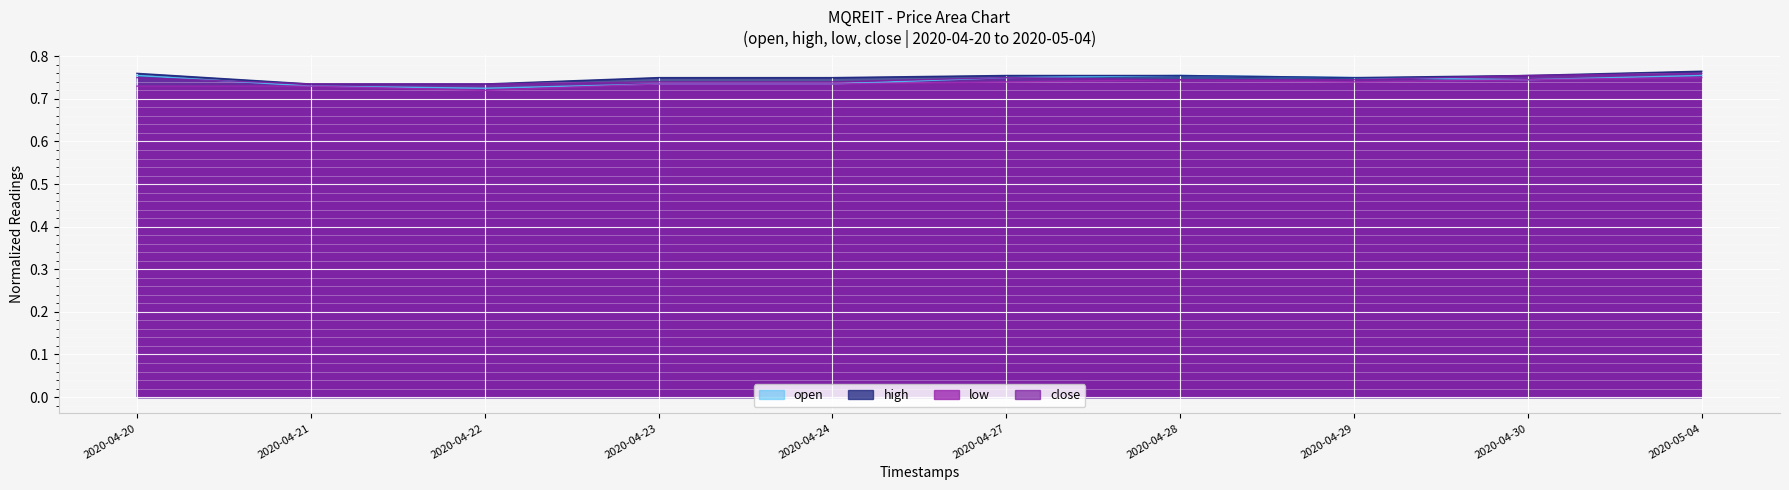

True or false: open and high intersect in this chart.

False